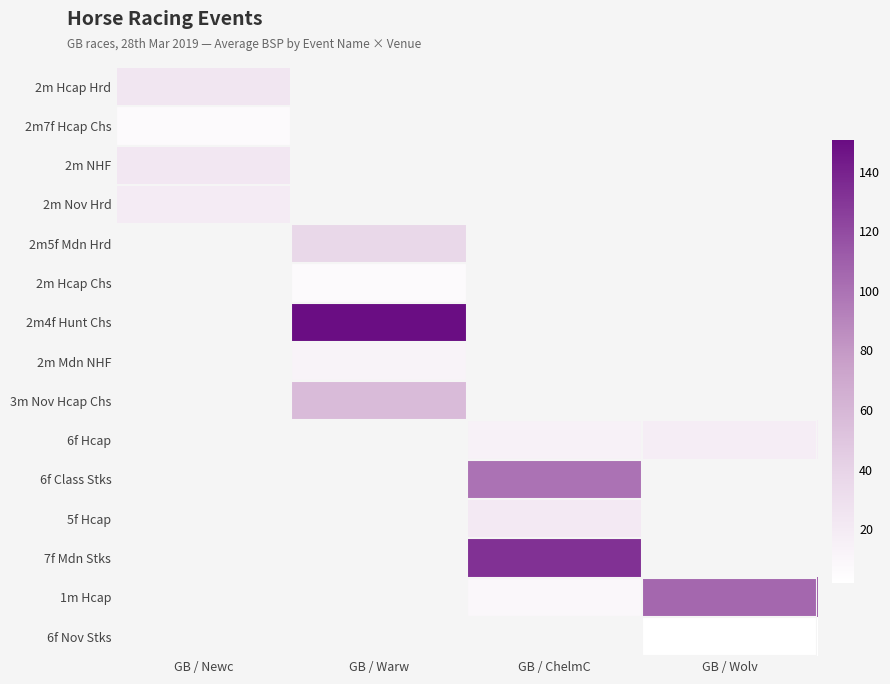

What is the difference between the highest and lowest values at GB / Newc?

17.4